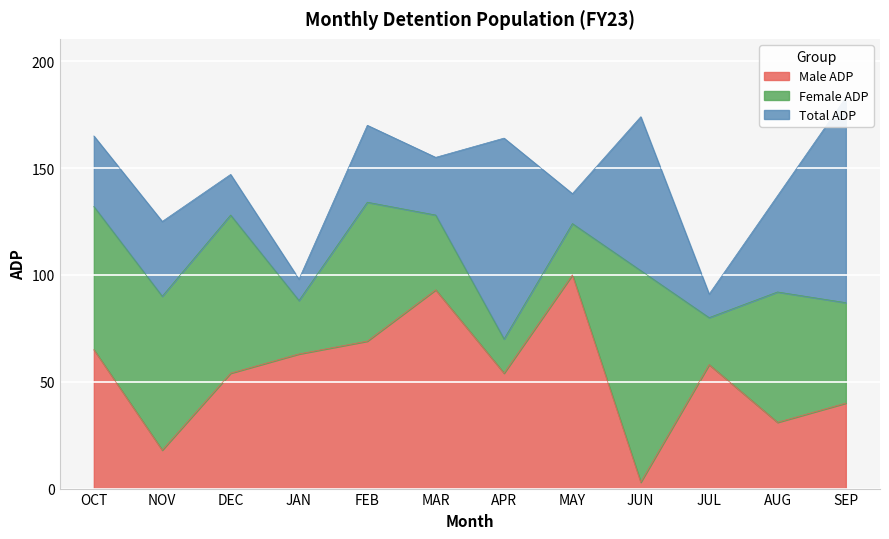

How many distinct data groups are displayed?

3